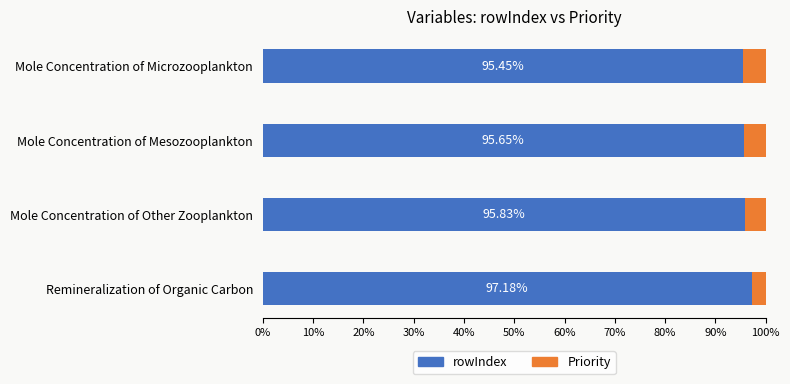

What is the difference between the second highest and minimum values in the rowIndex series?

0.4